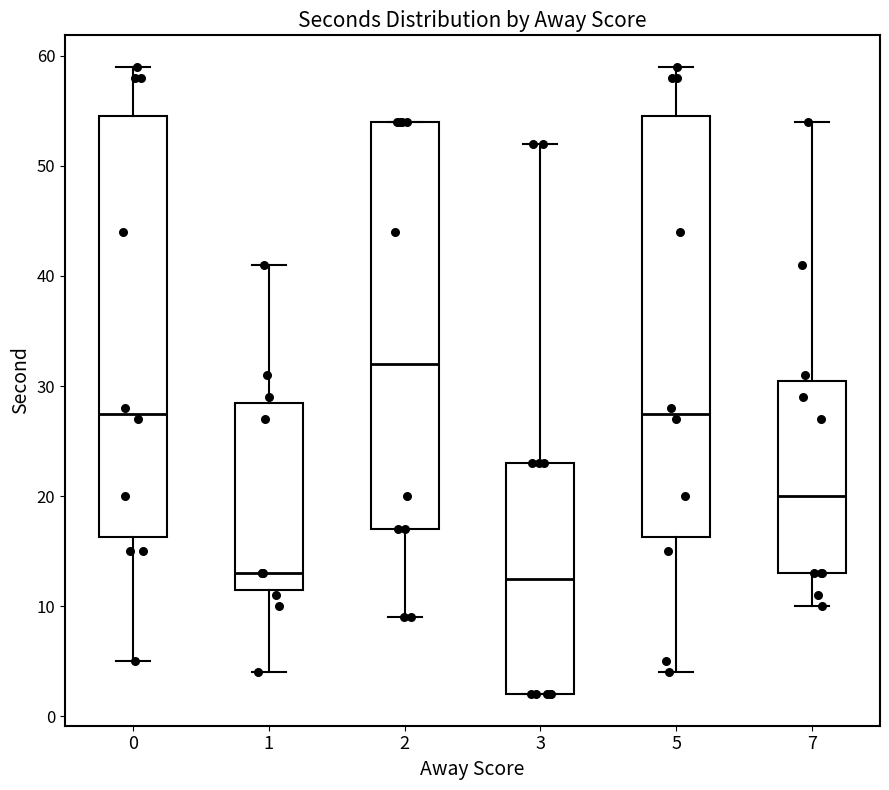

Where is the upper edge of the box at x = 1 on the y-axis? The values are not printed on the chart, so give them approximately, as read against the axis.

29